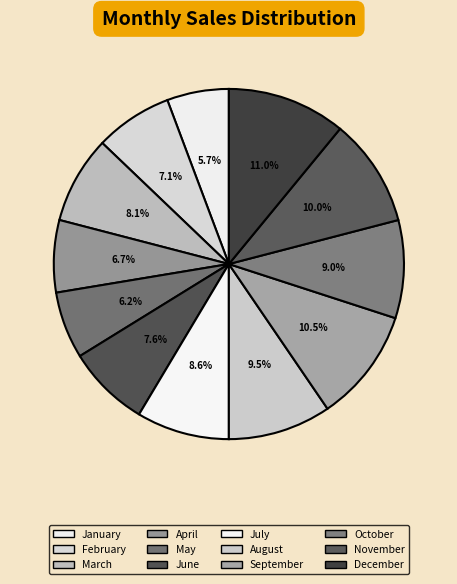

What percentage is the October slice, to the nearest percent?

9%